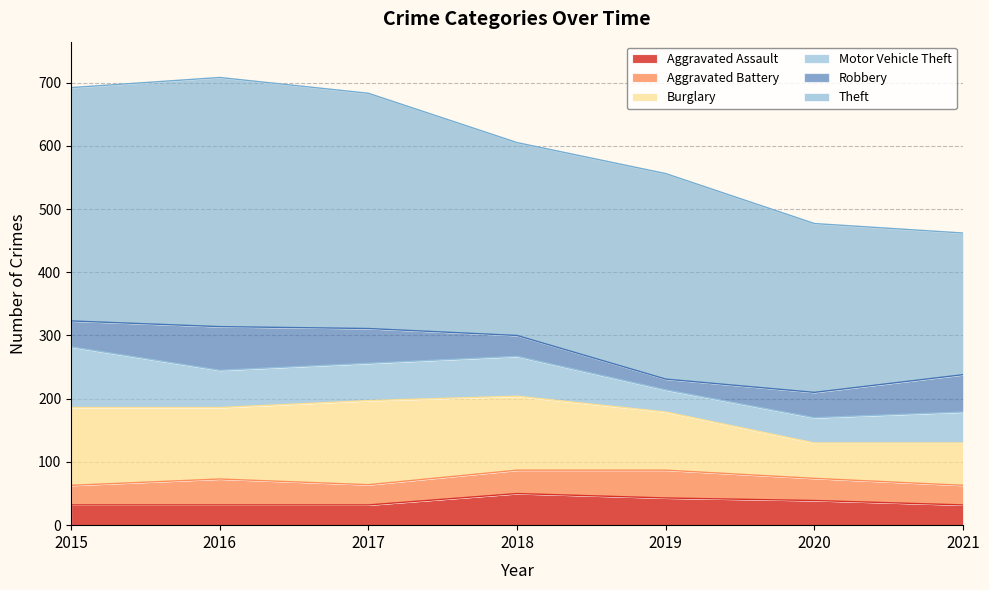

How many data points in Theft are less than 325?

3